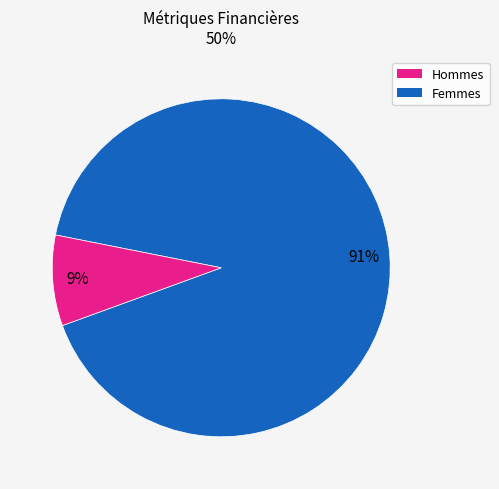

Between Femmes and Hommes, which is larger?

Hommes